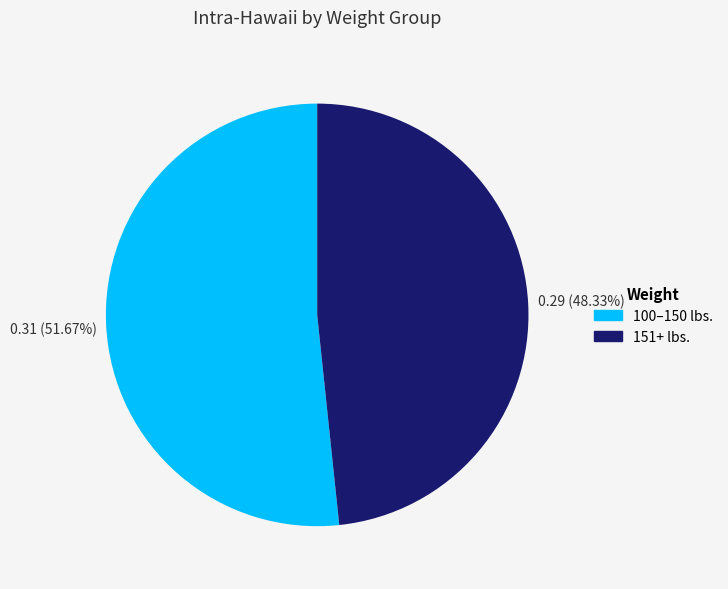

The 151+ lbs. slice represents 48% of the pie. True or false?

True